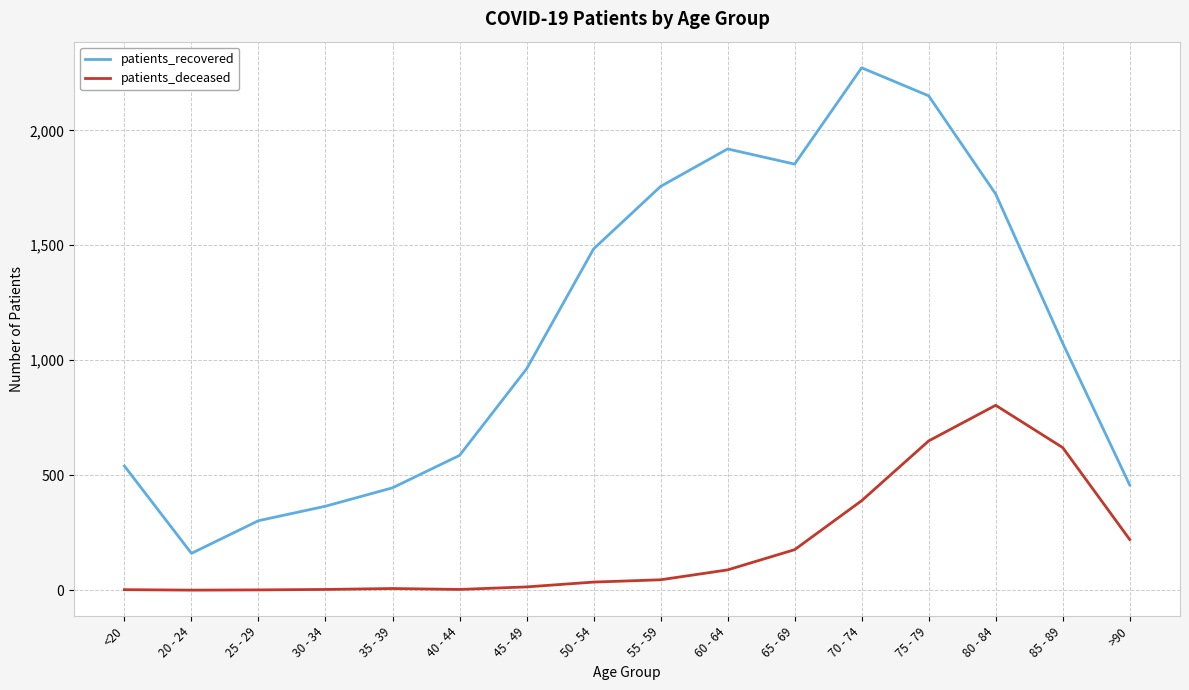

What is the maximum value for patients_recovered?

2272